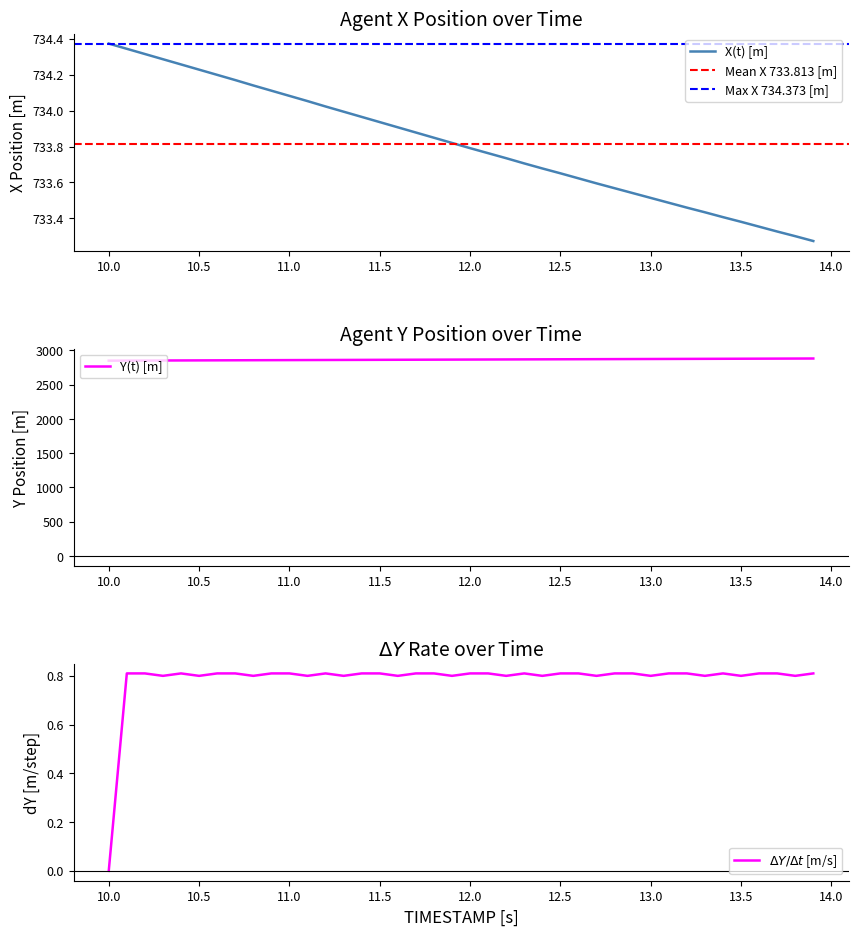

What is the average value of the Y series?

2866.5